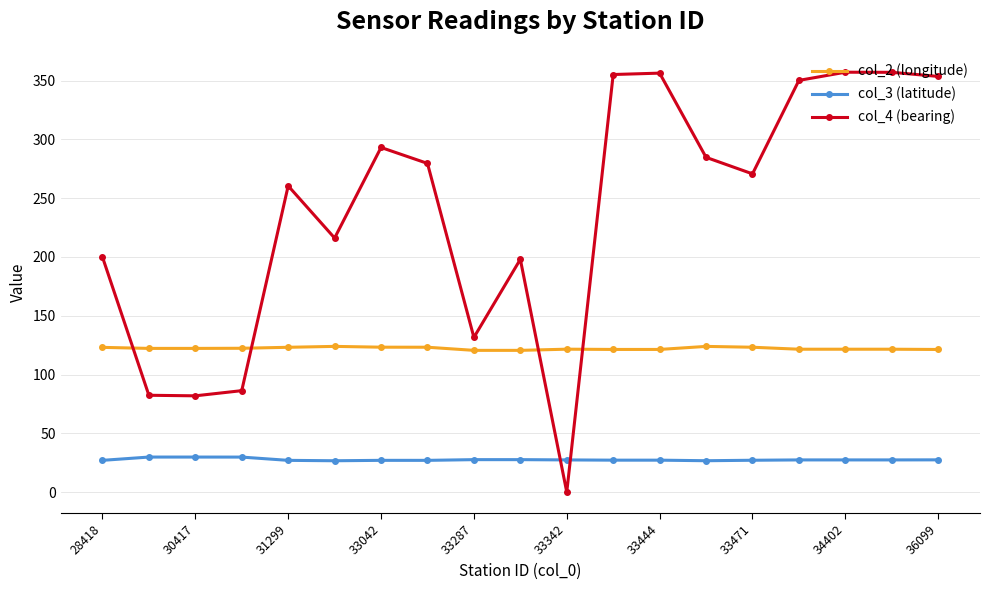

What is the difference between the maximum and minimum values in the col_4 (bearing) series?

356.9